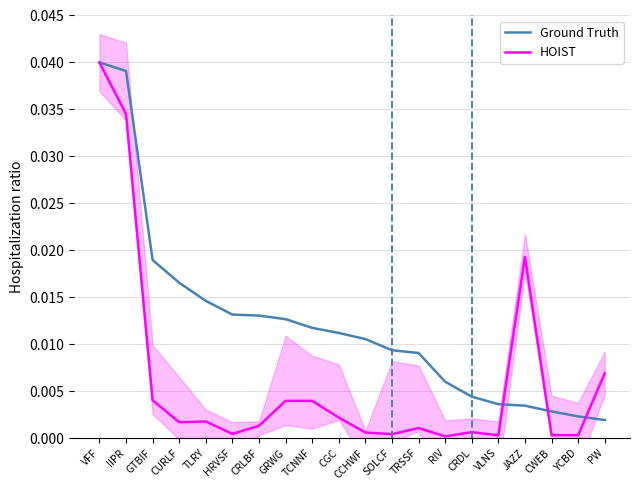

Which series has the largest total across all categories?

Ground Truth